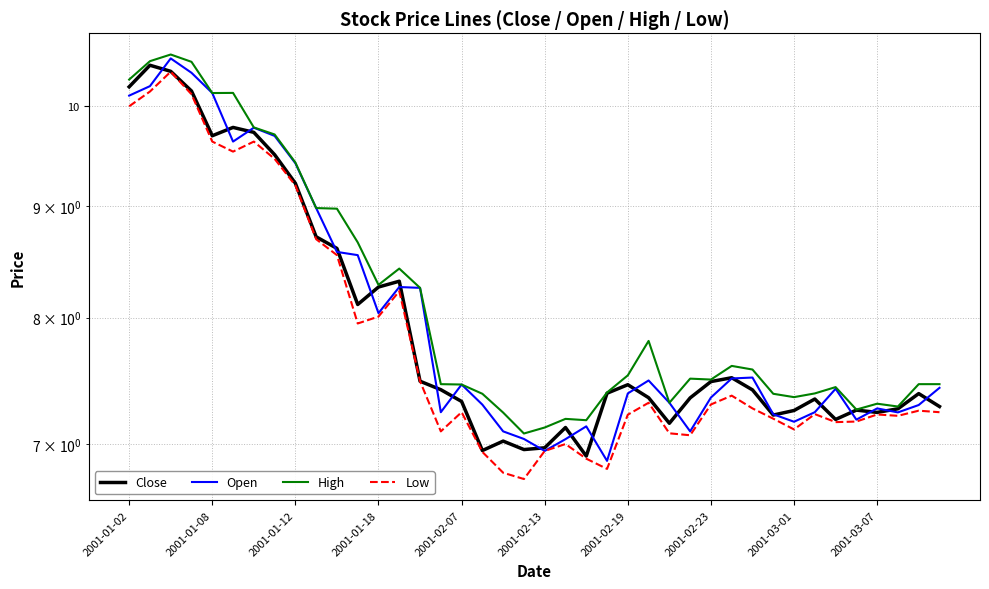

What are all the series names shown in the legend?

Close, Open, High, Low